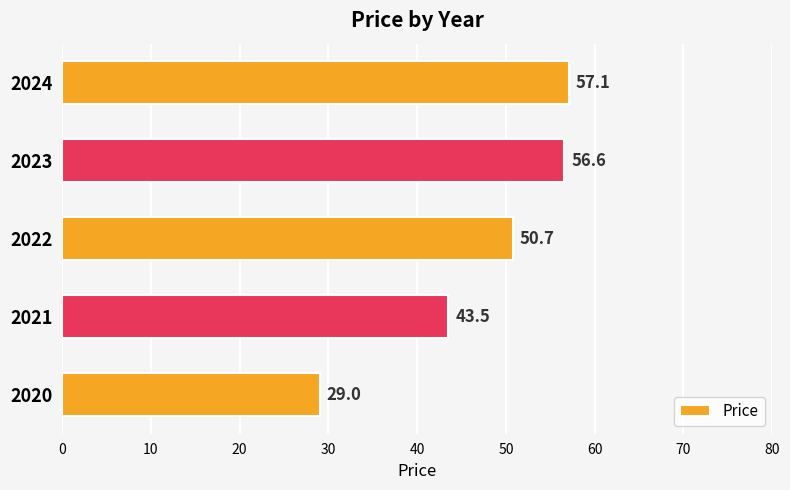

Does the chart contain any negative values?

No